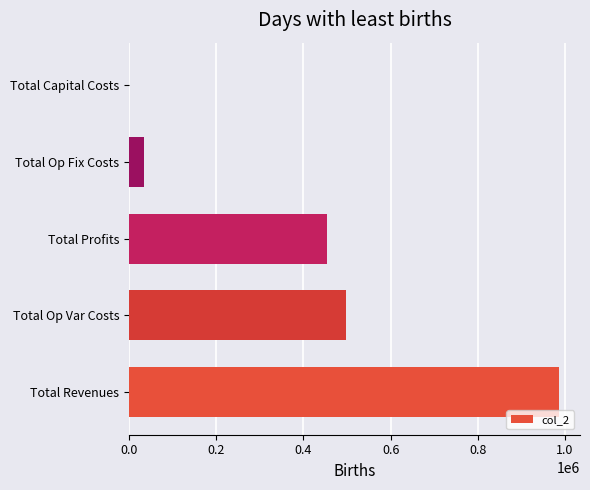

What is the sum of the values at Total Op Var Costs and Total Op Fix Costs?

530779.1